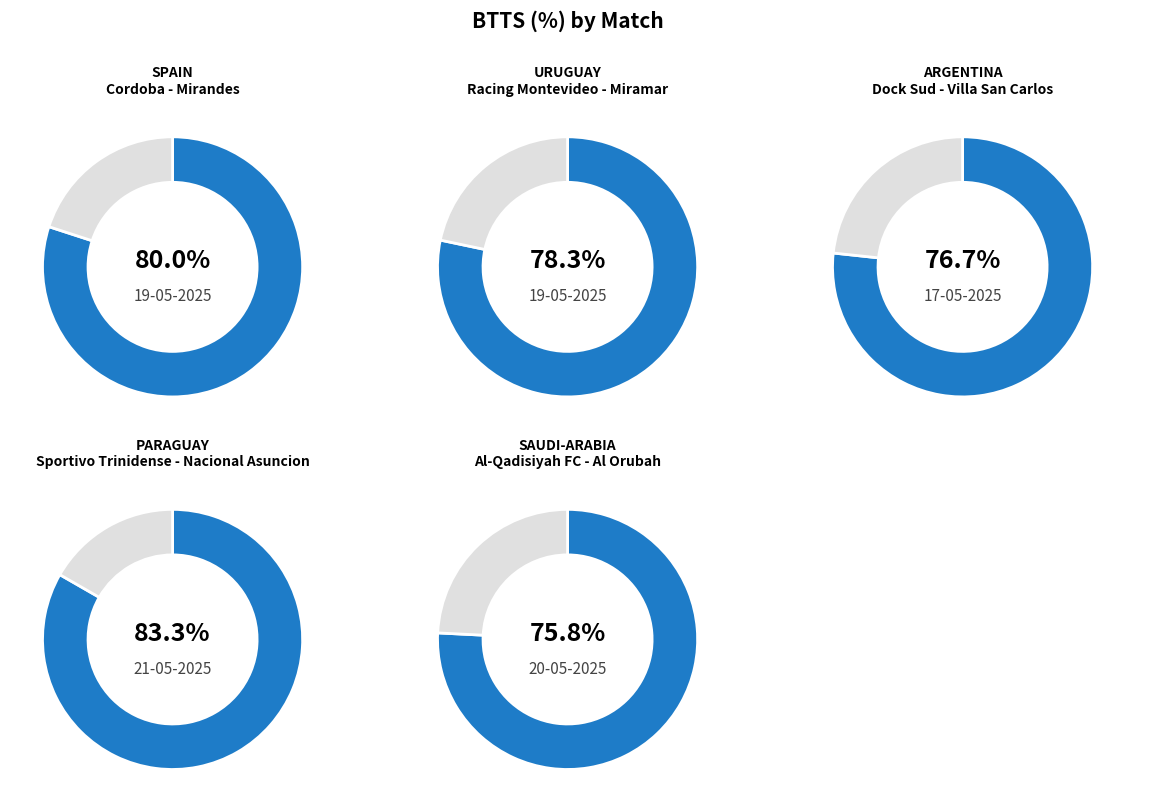

Which has a higher value, Dock Sud - Villa San Carlos or Sportivo Trinidense - Nacional Asuncion?

Sportivo Trinidense - Nacional Asuncion